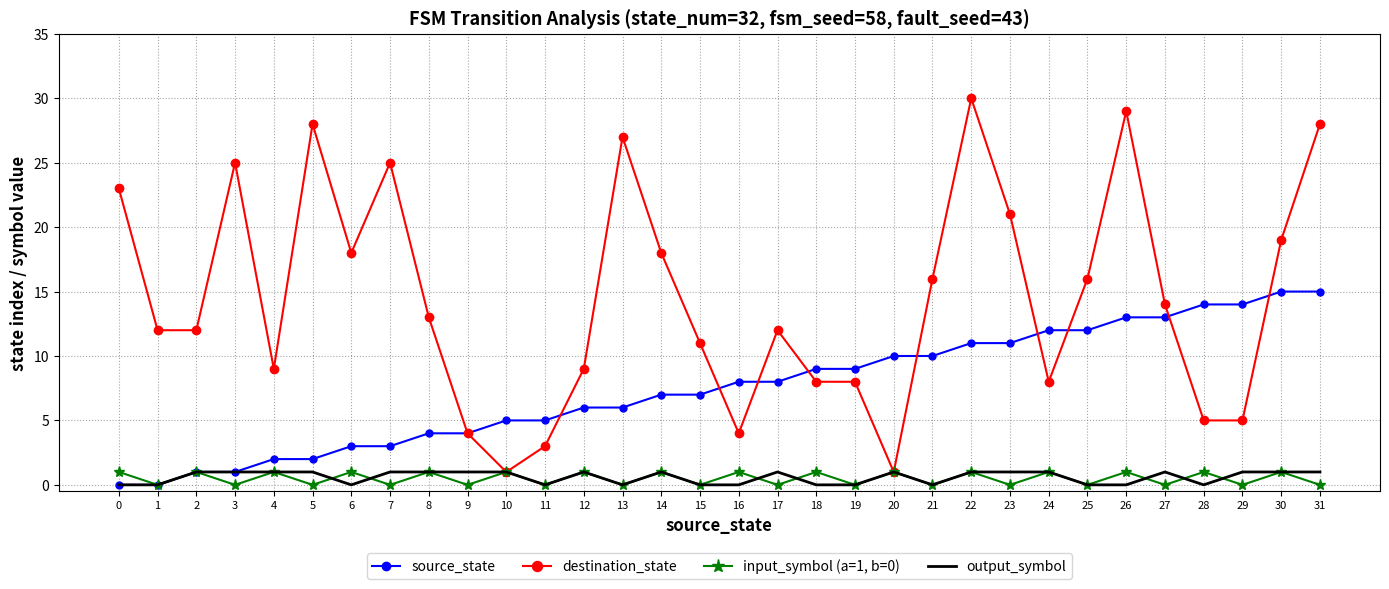

Is it true that output_symbol equals 1 at 2?

True